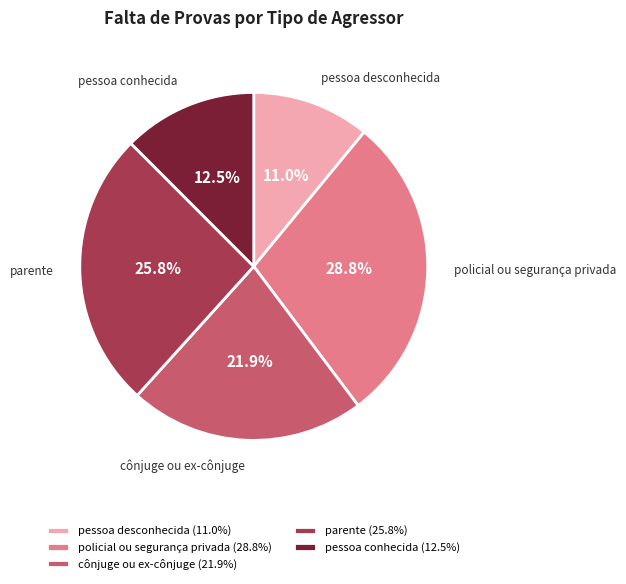

Is it true that policial ou segurança privada is 37% of the pie?

False